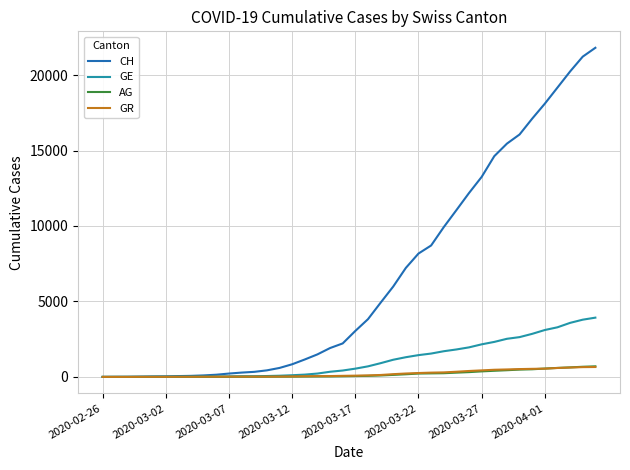

Which series has the largest range (max minus min)?

CH